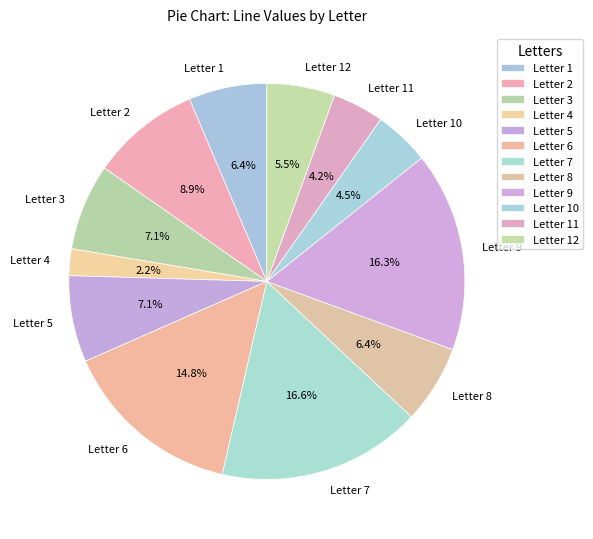

Which category has the smallest portion of the pie?

Letter 4